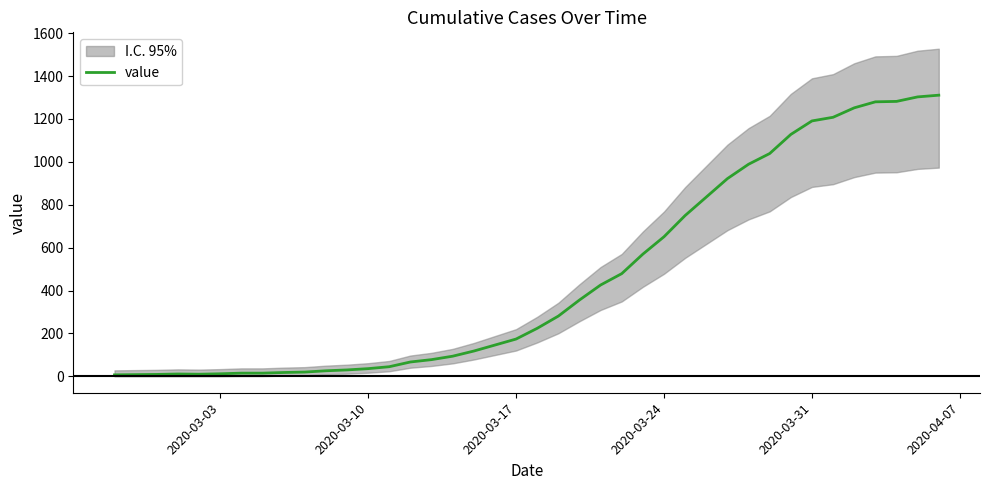

Reading right to left, list all the values displayed in this chart.

1311	1303	1282	1280	1252	1208	1191	1128	1039	989	922	836	750	651	570	479	426	356	281	224	174	146	118	94	78	67	45	36	30	26	20	18	15	15	12	10	11	9	8	7